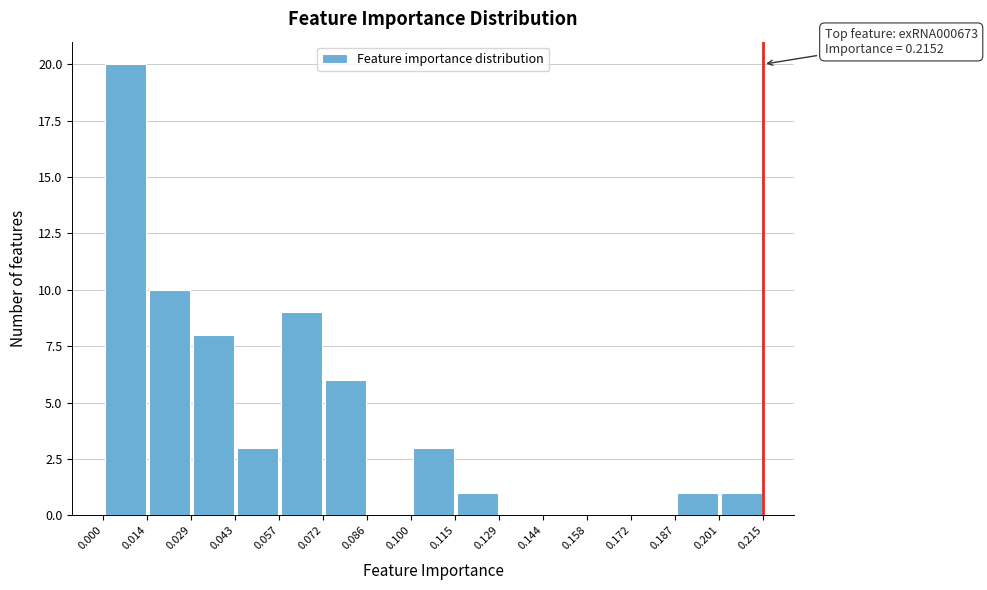

Which range on the x-axis has the tallest bar?

0.000 to 0.014